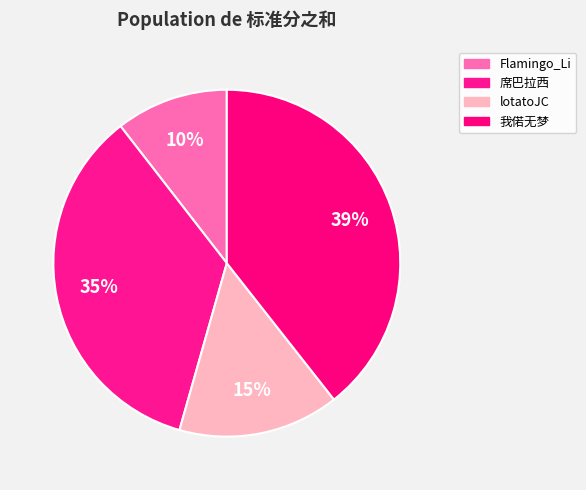

Which slice is the smallest?

Flamingo_Li